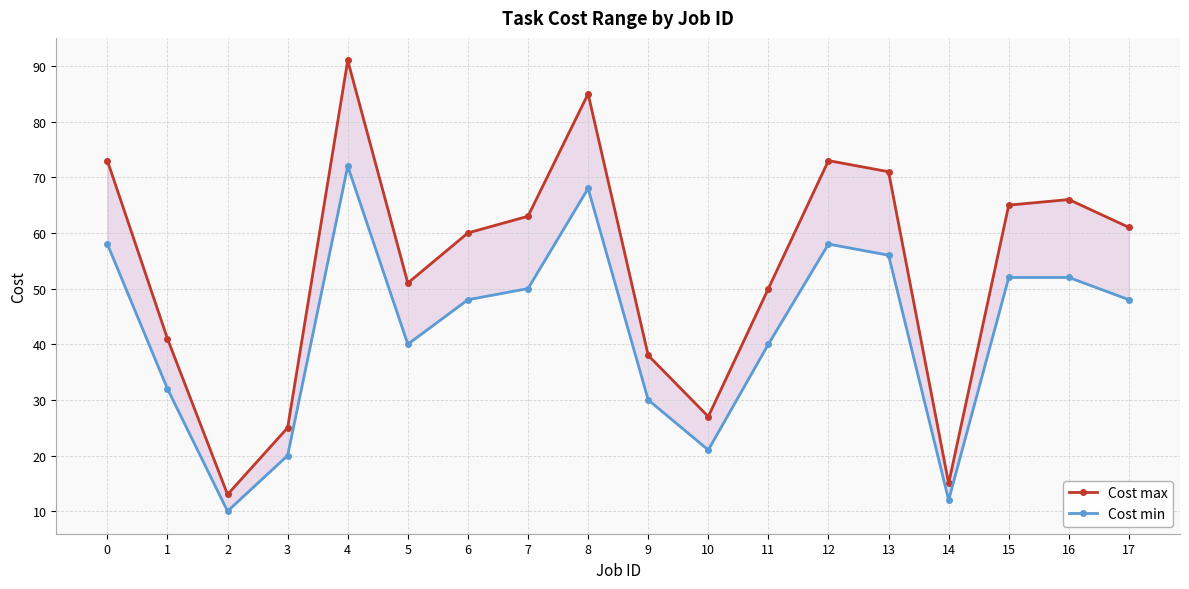

List the series in order of their overall mean, highest first.

Cost max, Cost min